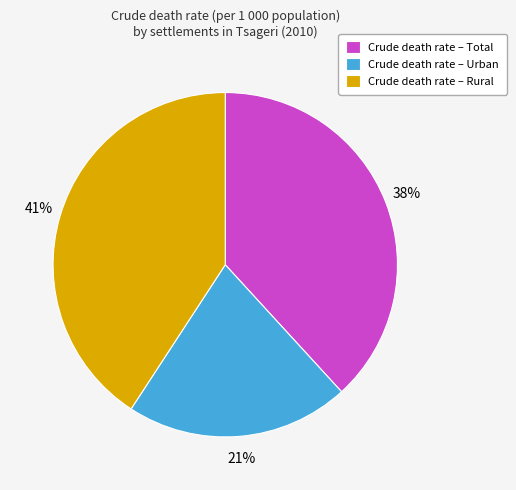

To the nearest percent, what is the average slice percentage?

33%